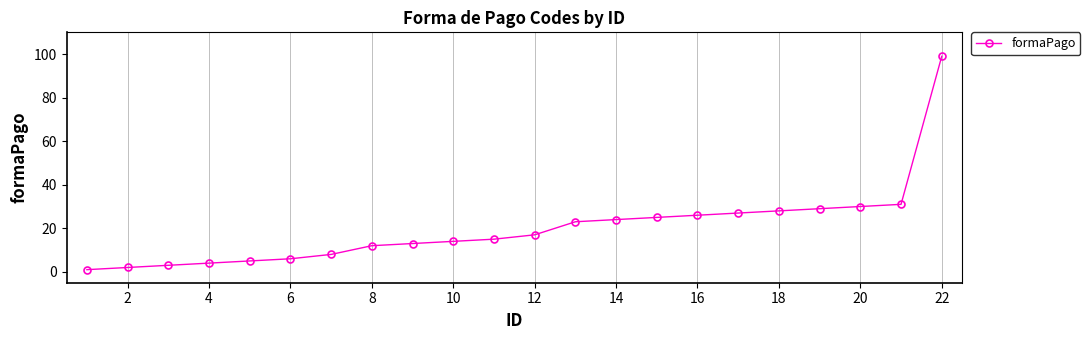

What is the value of the 19th point from the left?

29